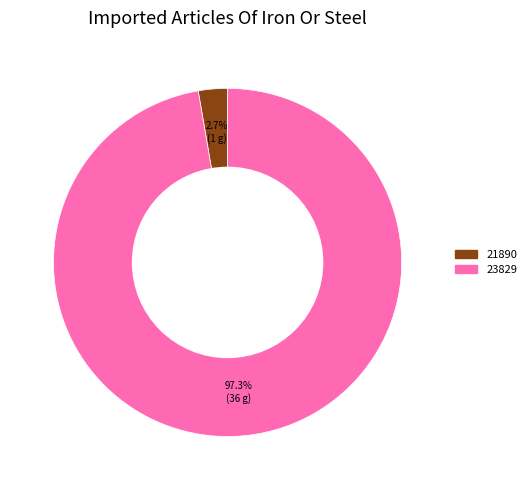

Approximately how many times larger is the value at 23829 compared to 21890?

36.0